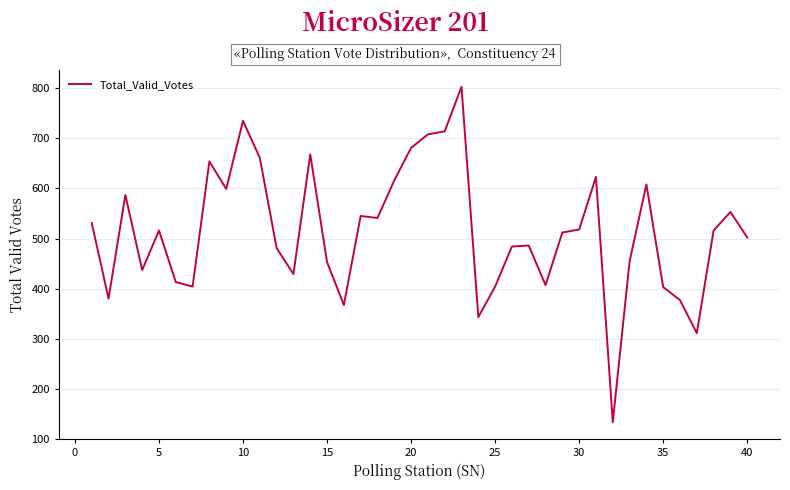

What is the difference between the maximum and minimum values?

670